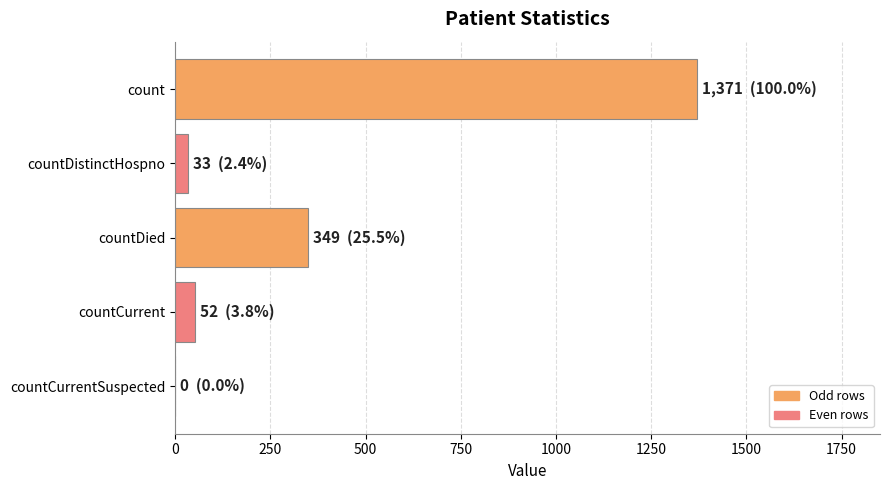

Reading top to bottom, list all the values displayed in this chart.

count=1371	countDistinctHospno=33	countDied=349	countCurrent=52	countCurrentSuspected=0